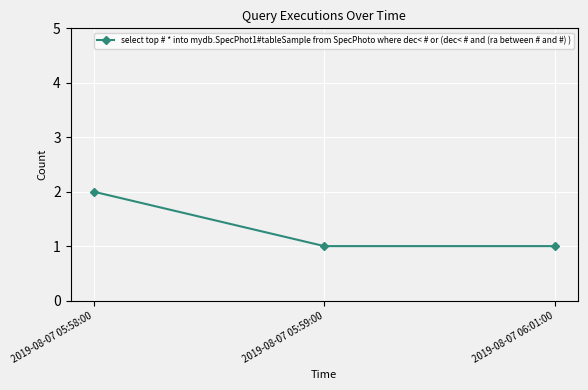

The chart shows a value of 1 at 2019-08-07 05:58:00. True or false?

False